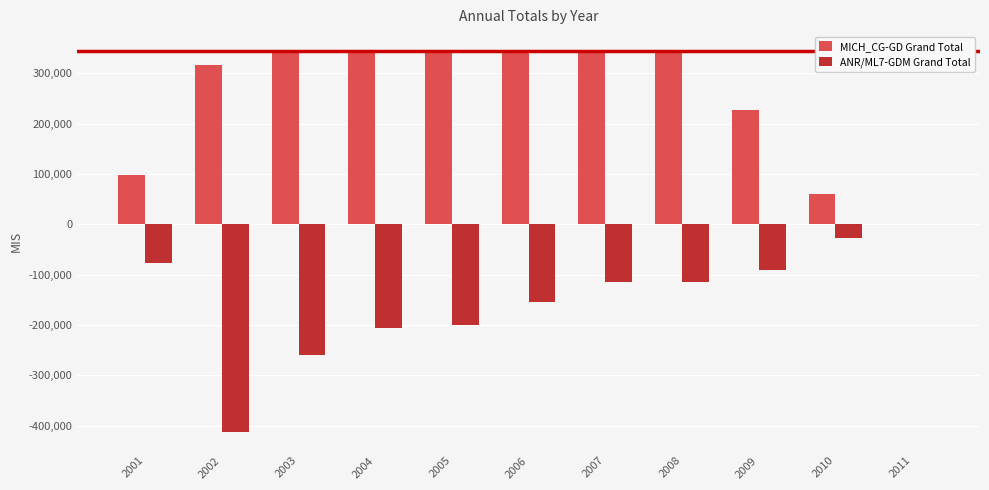

Is it true that MICH_CG-GD Grand Total equals 227700 at 2009?

True